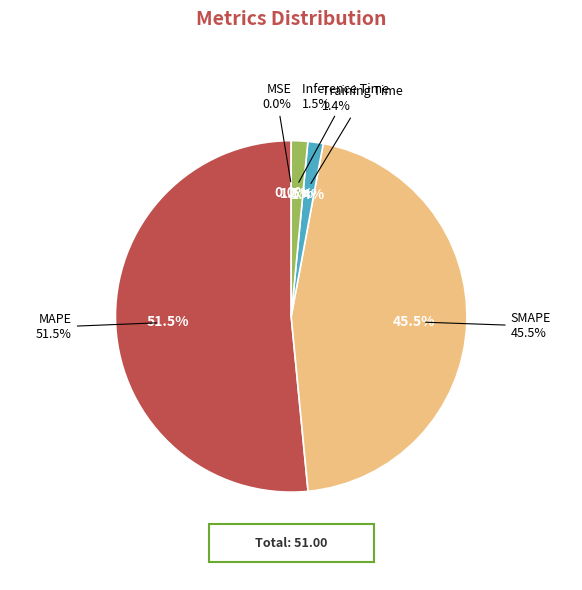

What is the majority slice?

MAPE